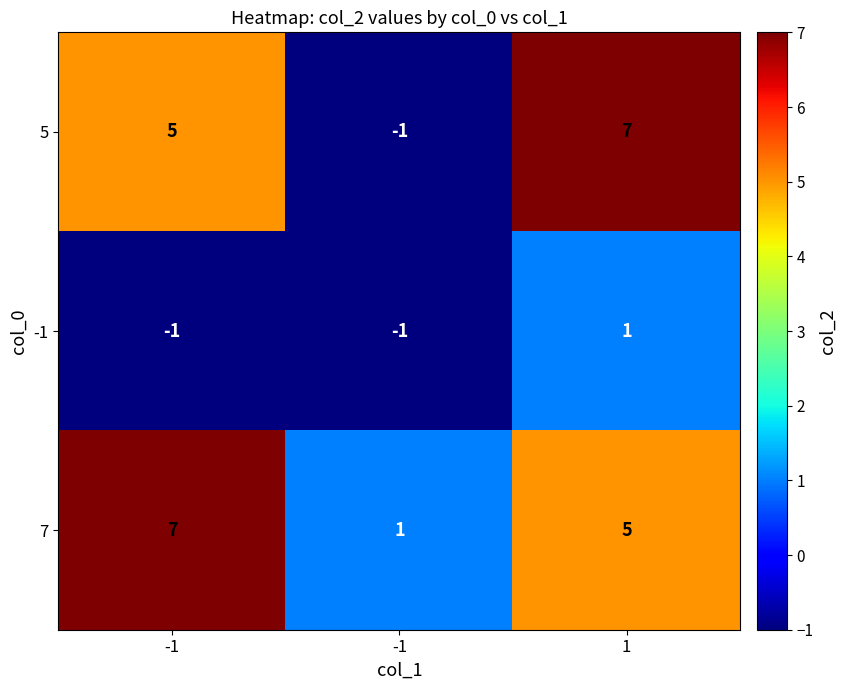

Reading right to left, extract all data points from this chart.

5: 1=7	-1=-1	-1=5
-1: 1=1	-1=-1	-1=-1
7: 1=5	-1=1	-1=7